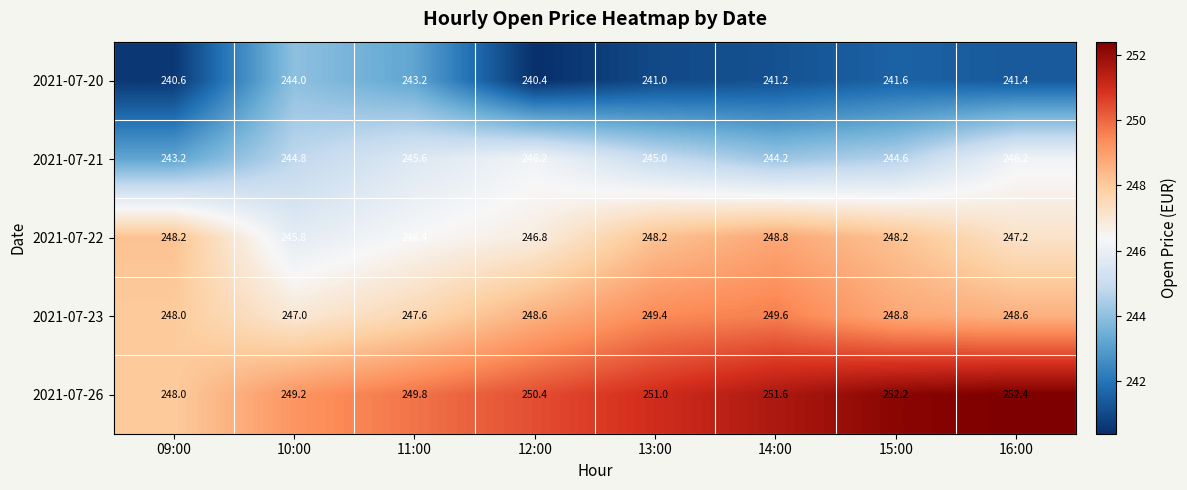

The 2021-07-20 series shows 241.4 at 16:00. True or false?

True